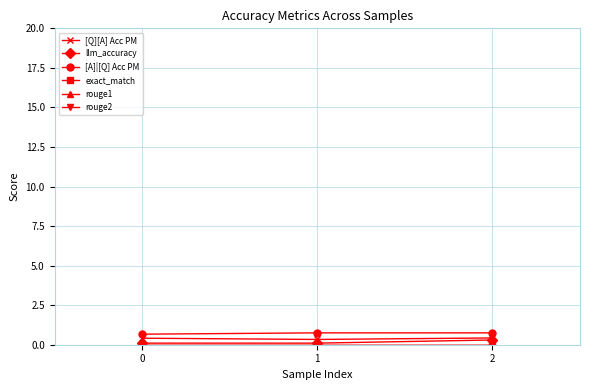

Does the chart have visible grid lines?

Yes